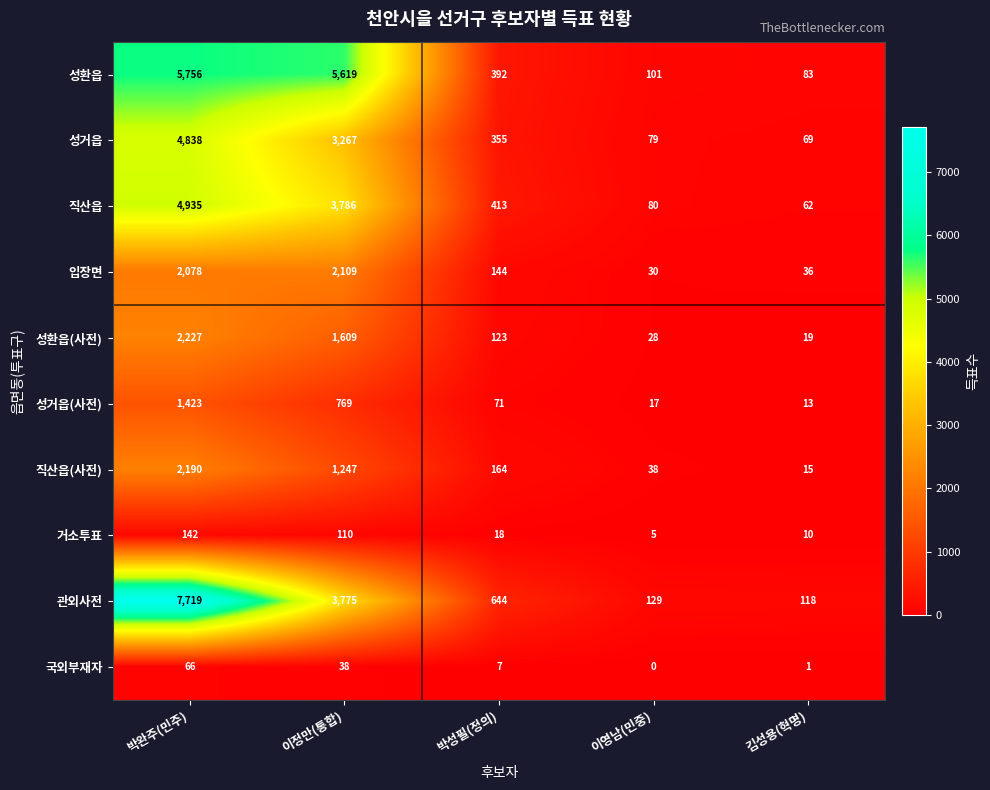

The value of 직산읍(사전) at 박완주(민주) is 2190. True or false?

True